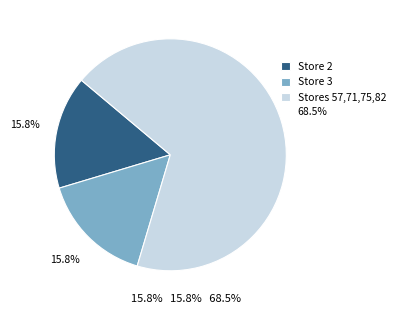

Is there a majority slice in this chart?

Yes